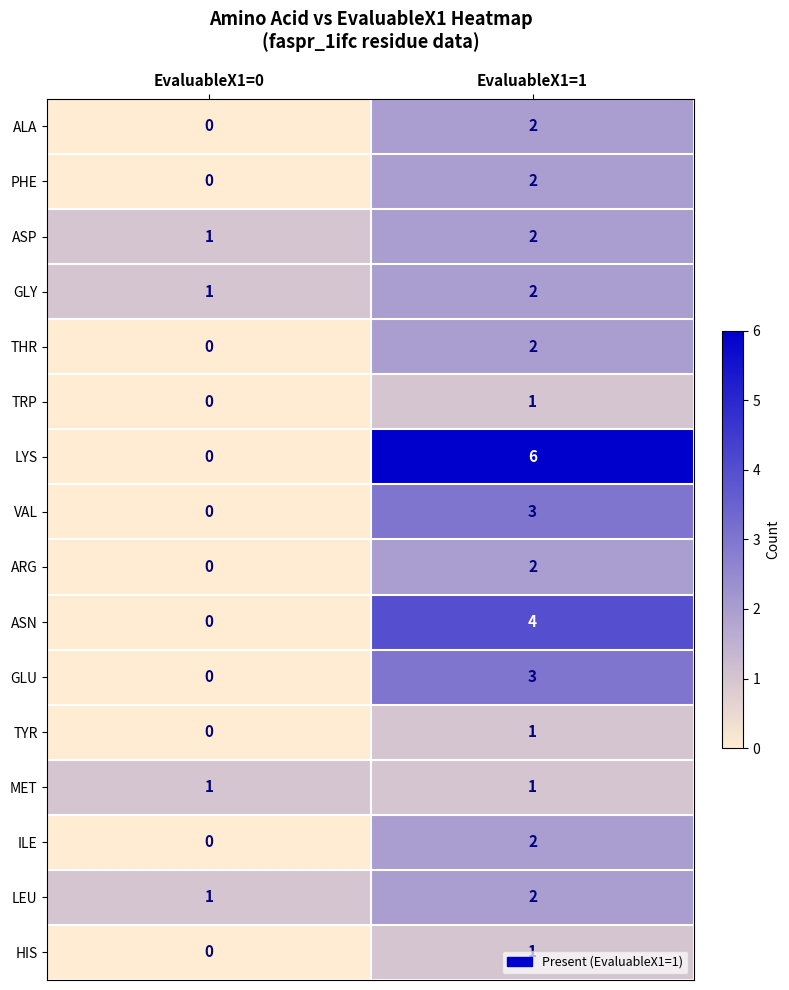

Which series has the widest spread of values?

LYS